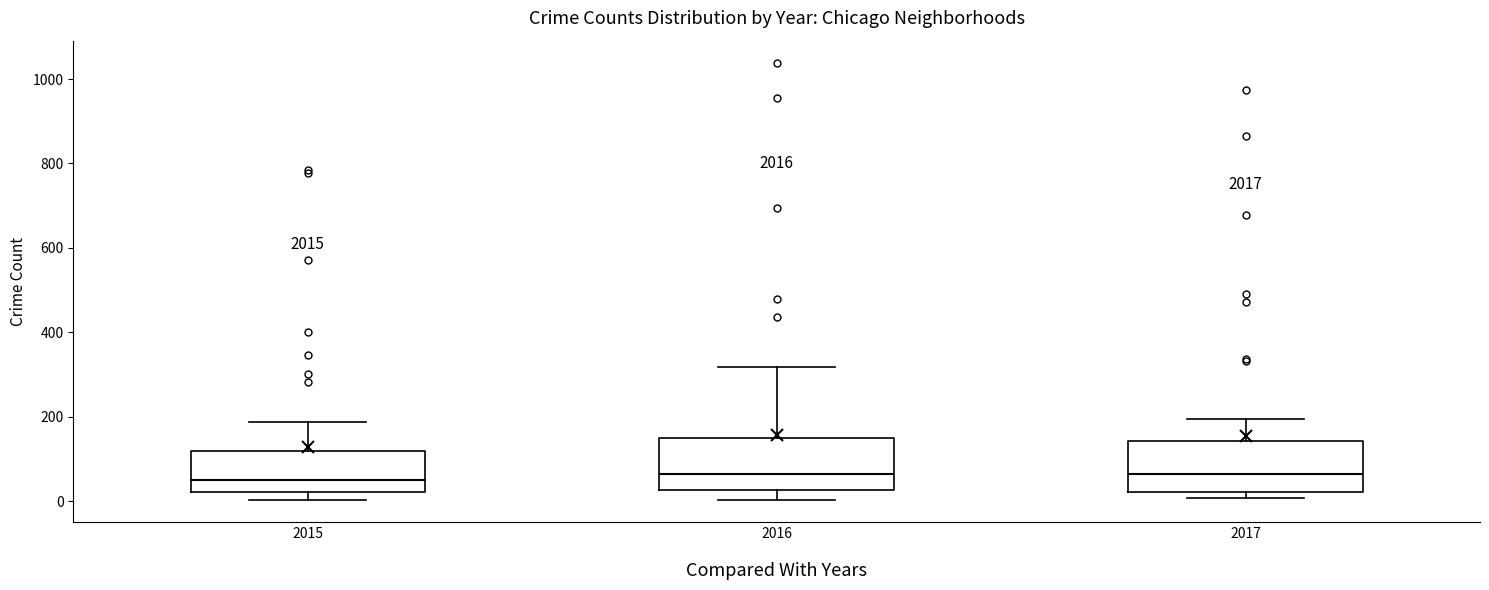

Reading left to right, read every box against the y-axis: the position of its median line, the range the box covers, and the ends of its whiskers. The values are not printed on the chart, so give them approximately, as read against the axis.

2015: median 60, box 20 to 120, whiskers 0 to 180
2016: median 60, box 20 to 160, whiskers 0 to 320
2017: median 60, box 20 to 140, whiskers 0 to 200